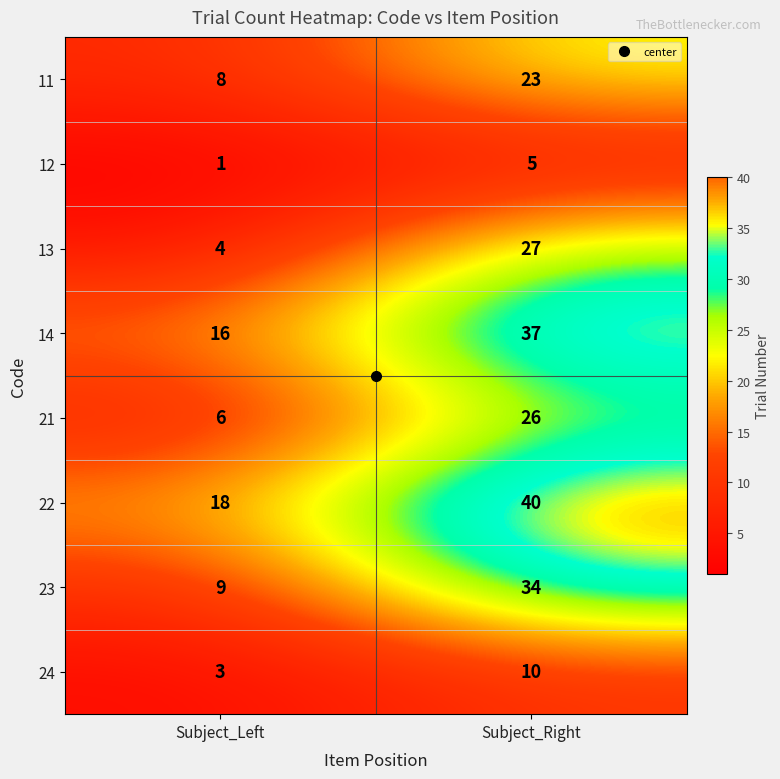

At which category is the sum across all series the highest?

Subject_Right